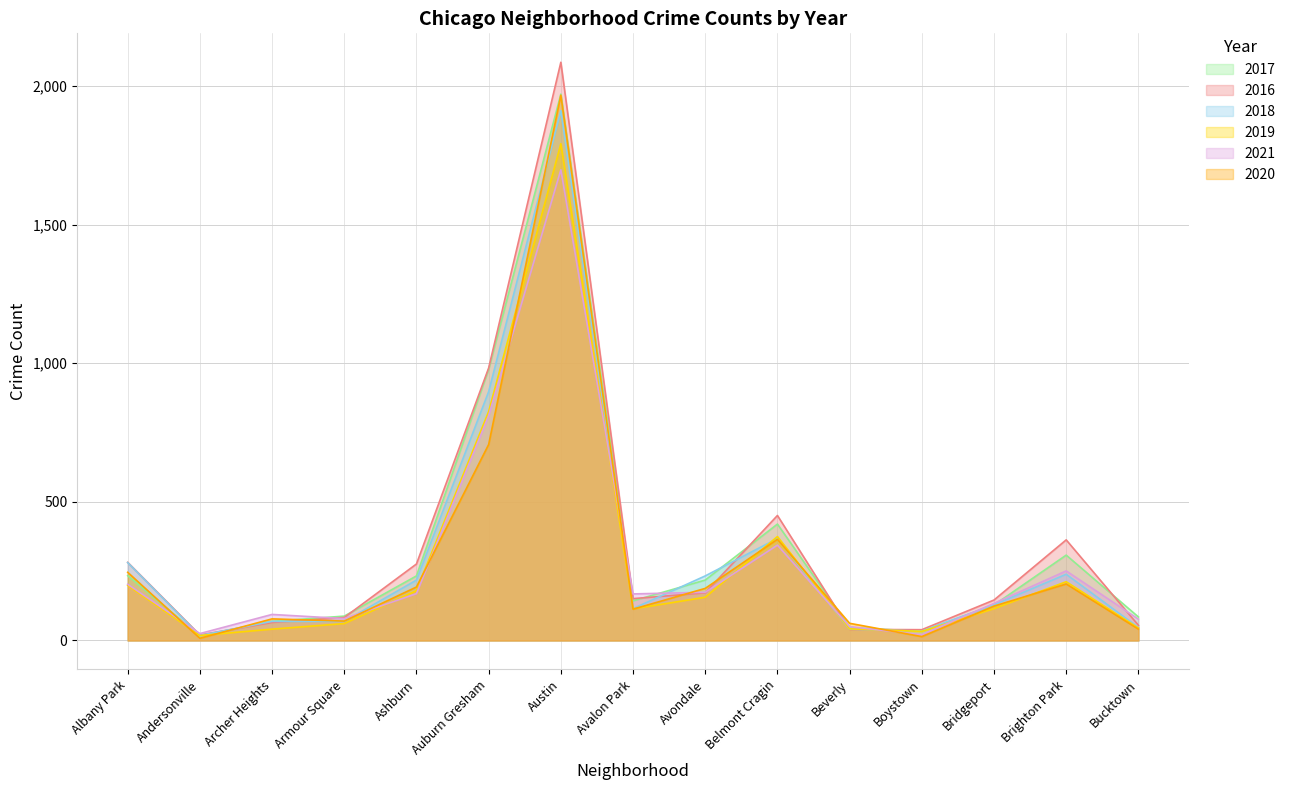

Does the chart display data point markers on the line(s)?

No